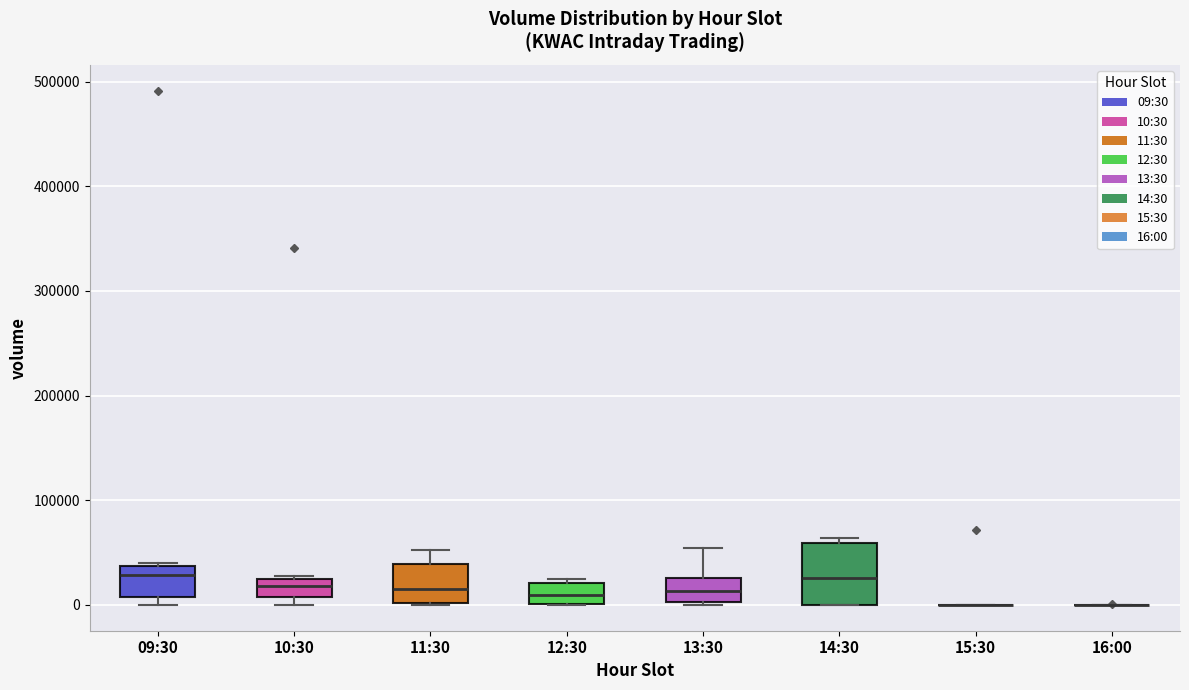

Where is the lower edge of the box for 09:30 on the y-axis? The values are not printed on the chart, so give them approximately, as read against the axis.

10000